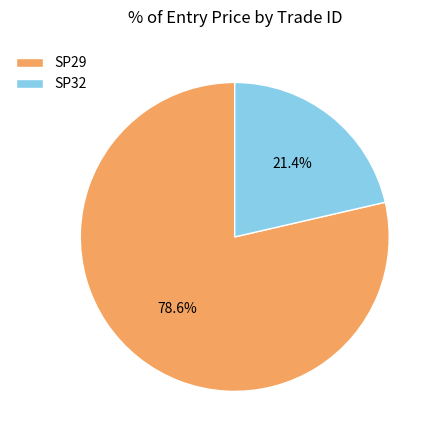

Does SP32 account for over 50% of the chart?

No